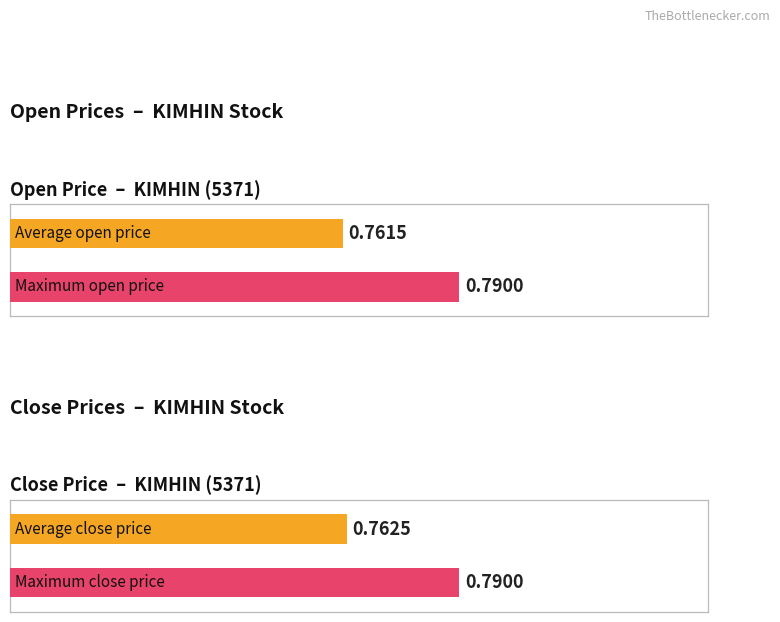

True or false: open has a value of 0.8 at 2020-04-21.

True